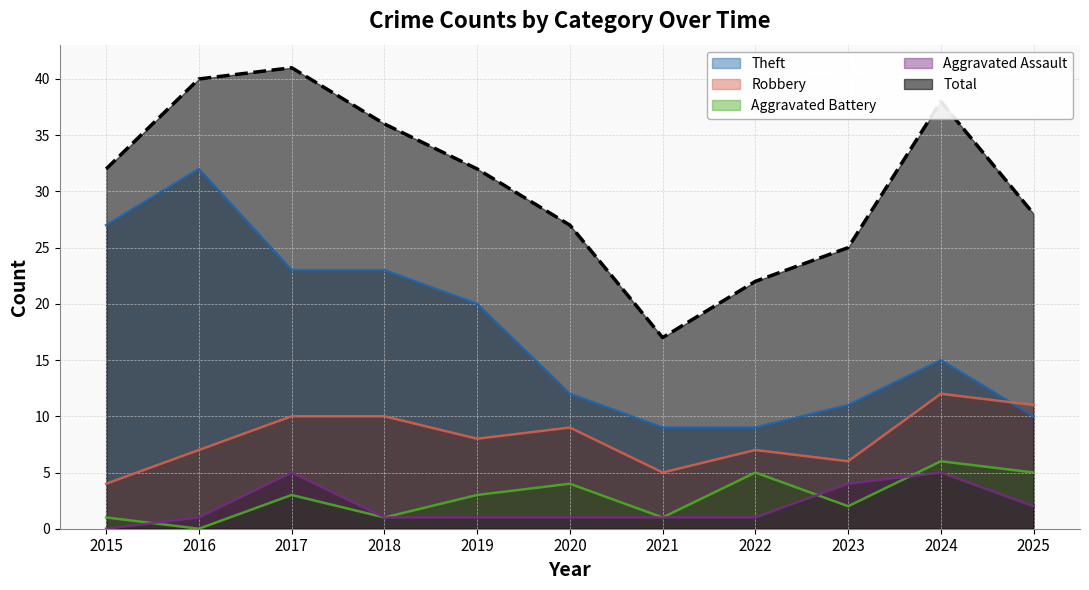

The Aggravated Assault series shows 0 at 2019. True or false?

False